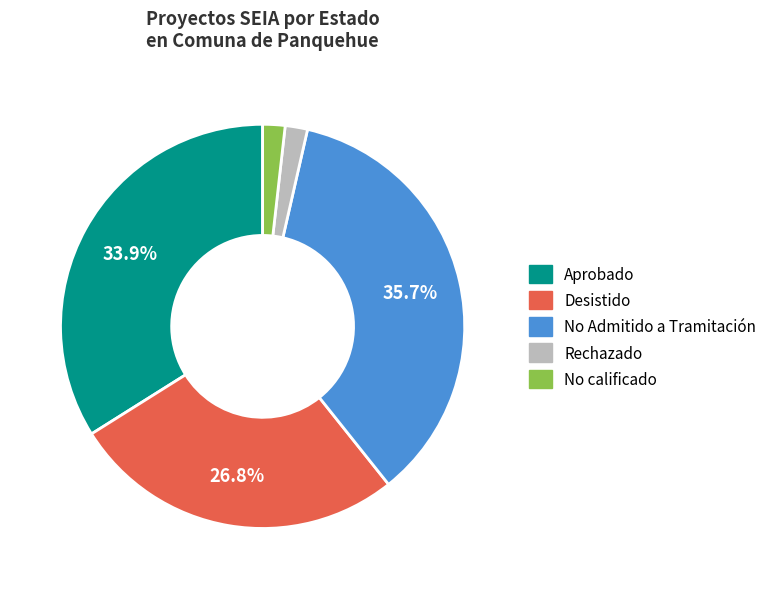

What is the largest slice in the pie chart?

No Admitido a Tramitación